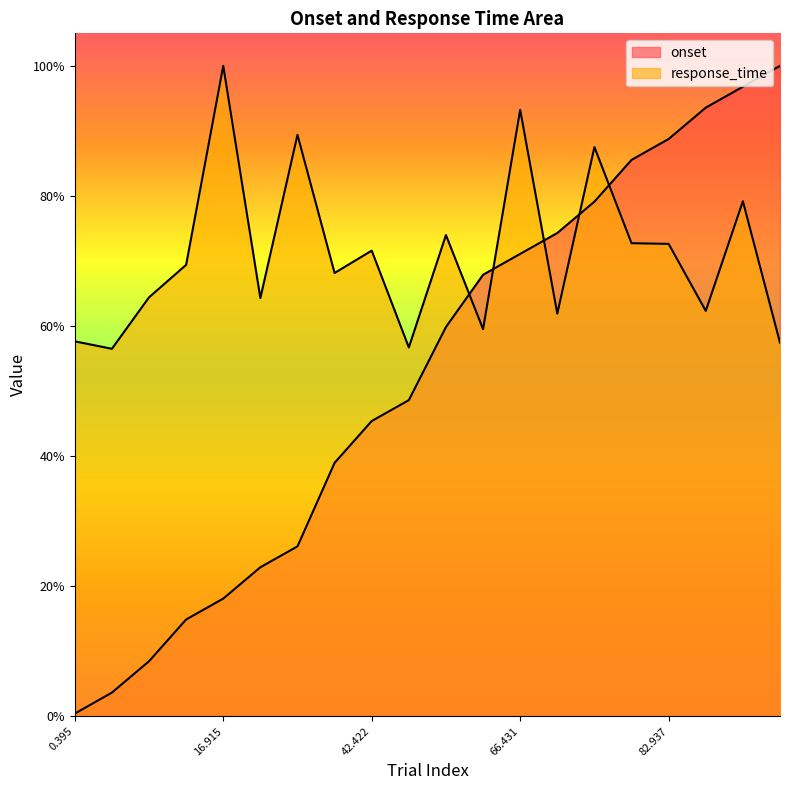

How many intersections are there between response_time and onset?

5